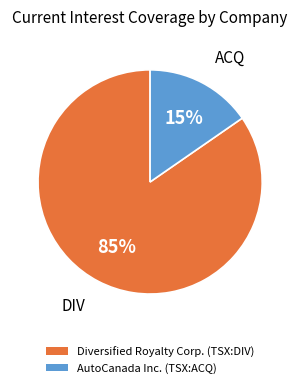

Is the sum of AutoCanada Inc. (TSX:ACQ) and Diversified Royalty Corp. (TSX:DIV) greater than half?

Yes